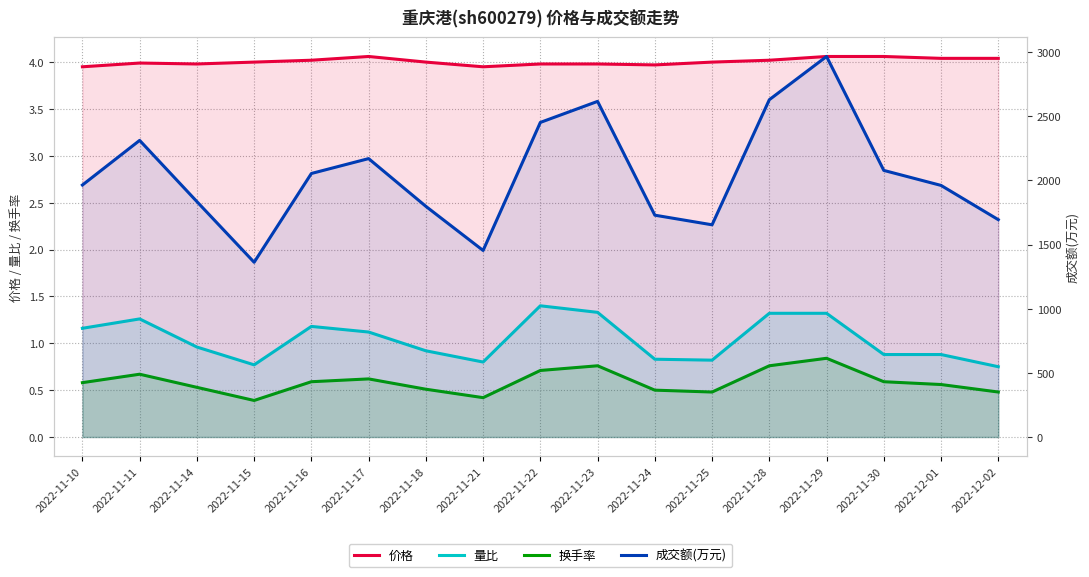

At which category is the sum across all series the highest?

2022-11-29